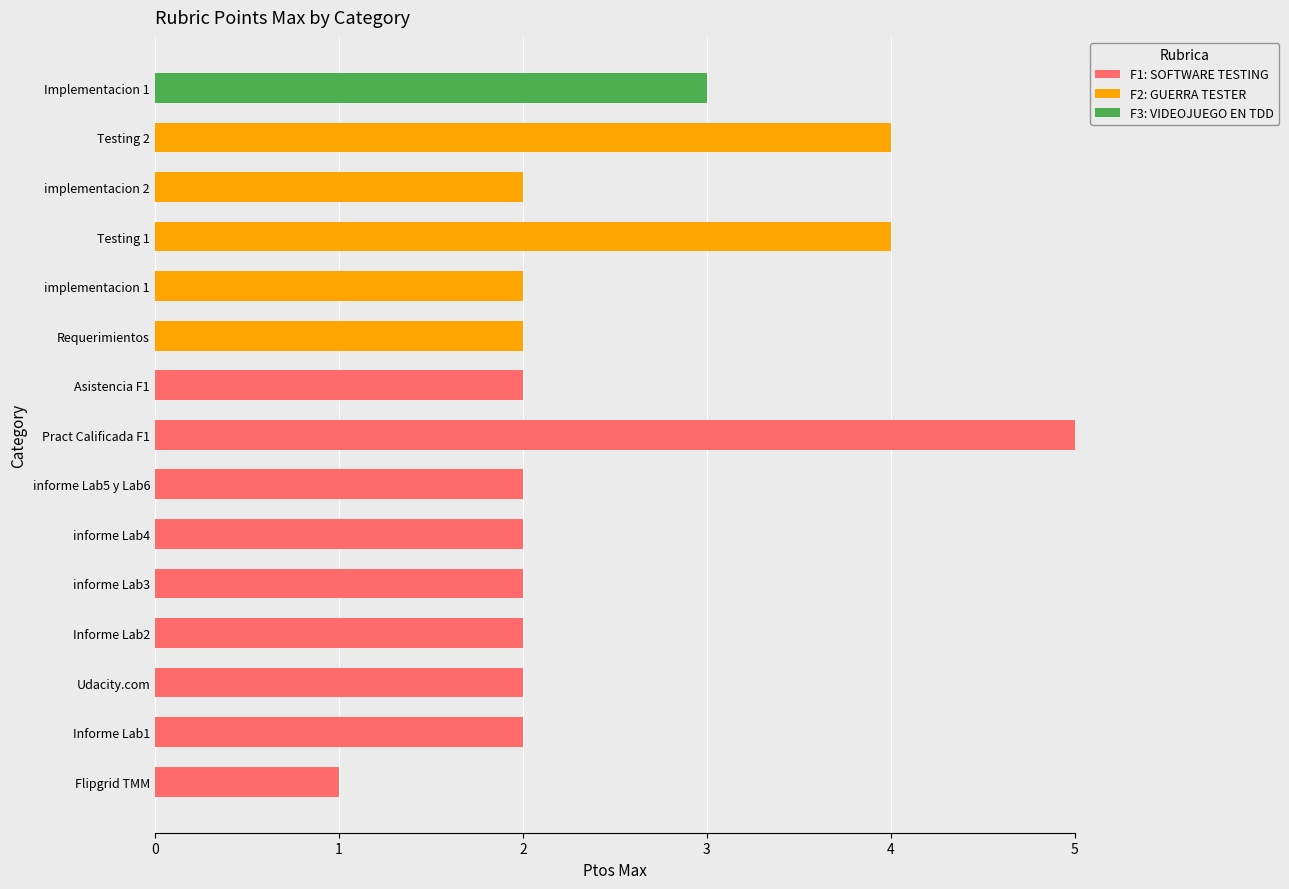

Is it true that F1: SOFTWARE TESTING equals -2 at Testing 2?

False